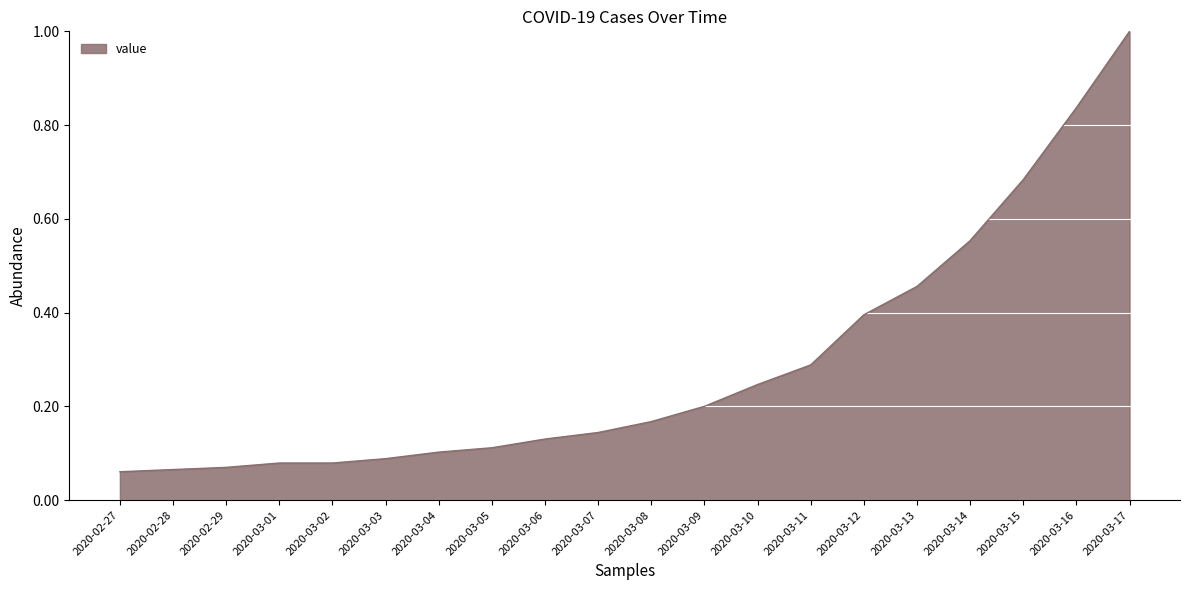

Is it true that the value at 2020-03-01 is 0.1?

True